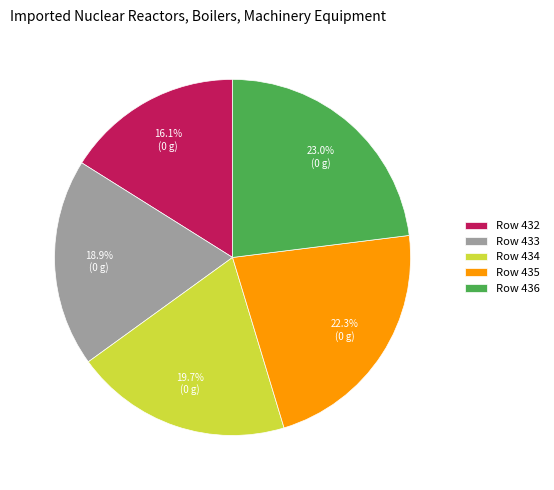

Rank the categories by value from lowest to highest.

Row 432, Row 433, Row 434, Row 435, Row 436